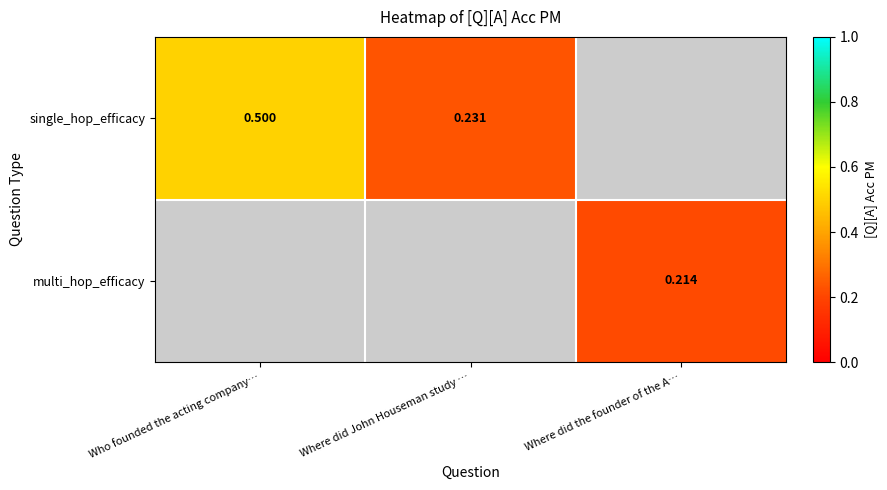

Rank the categories by single_hop_efficacy value from lowest to highest.

Where did John Houseman study …, Where did the founder of the A…, Who founded the acting company…